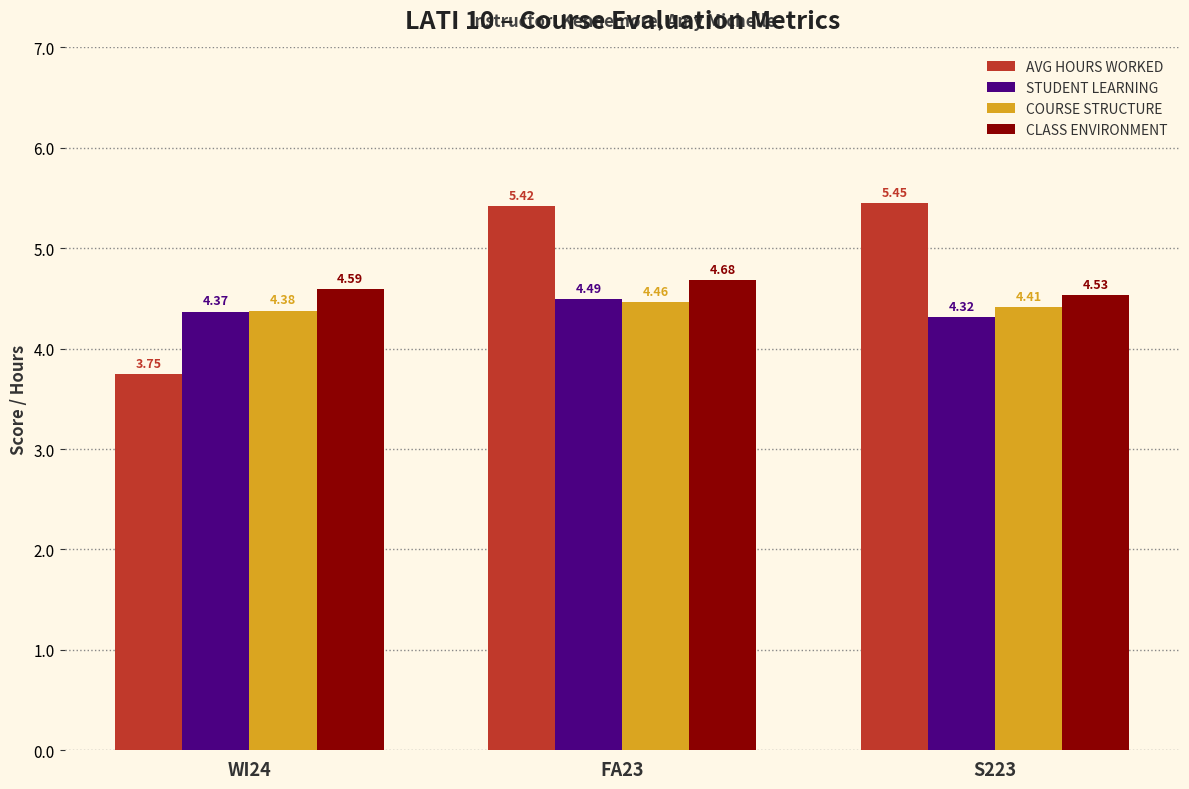

How many groups of bars are there?

3